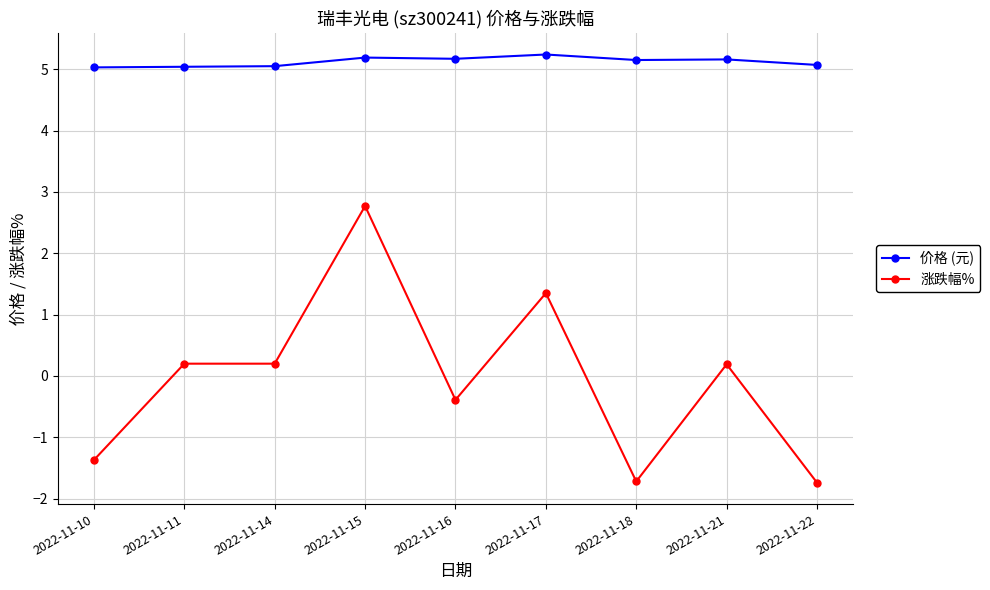

True or false: 涨跌幅% and 价格 (元) intersect in this chart.

False